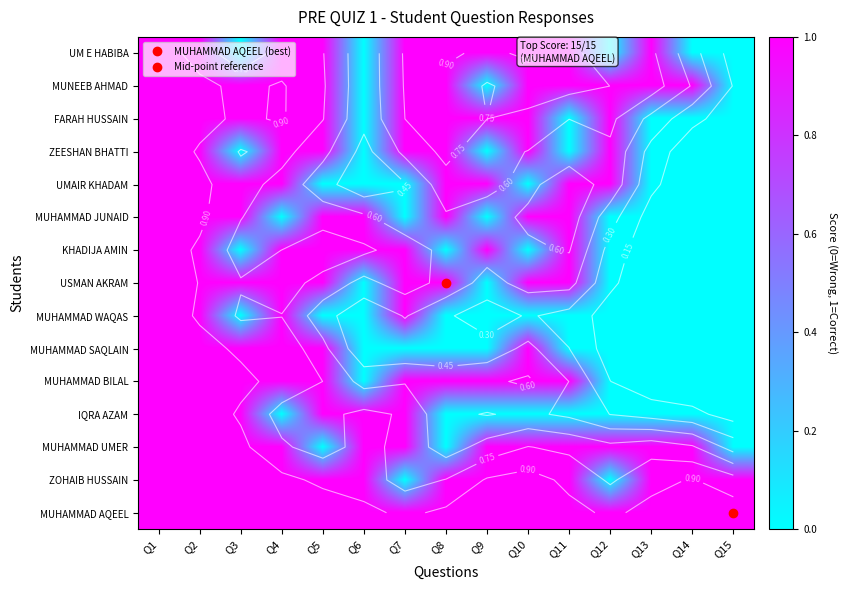

The MUHAMMAD AQEEL series shows 2 at Q9. True or false?

False